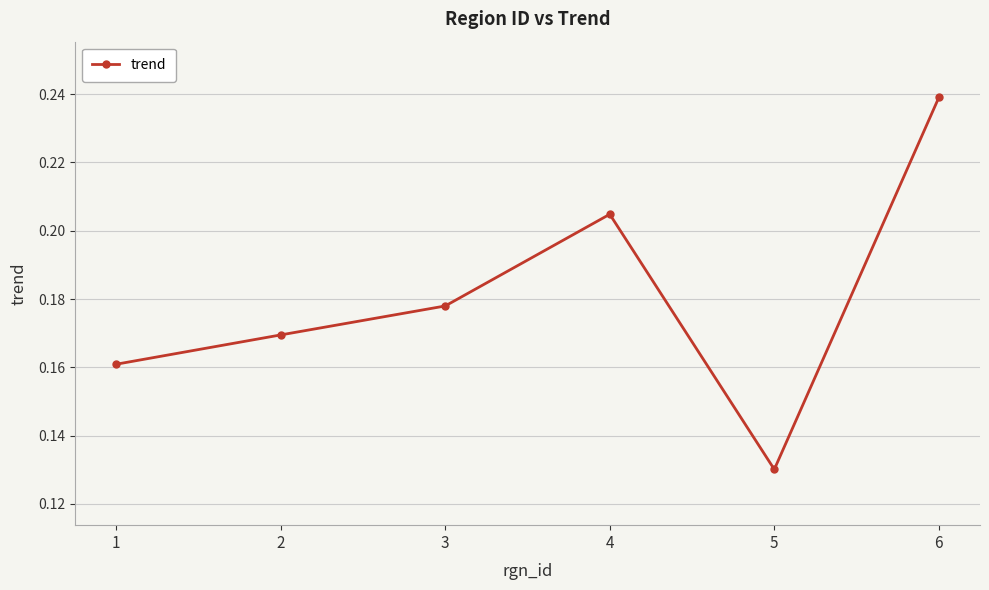

List the labels in order of value, smallest first.

5, 1, 2, 3, 4, 6